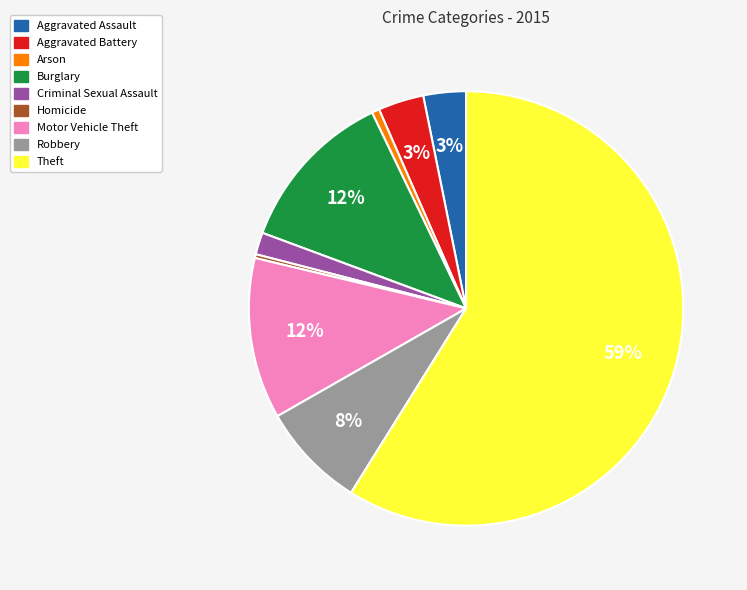

How many segments does this pie chart have?

9